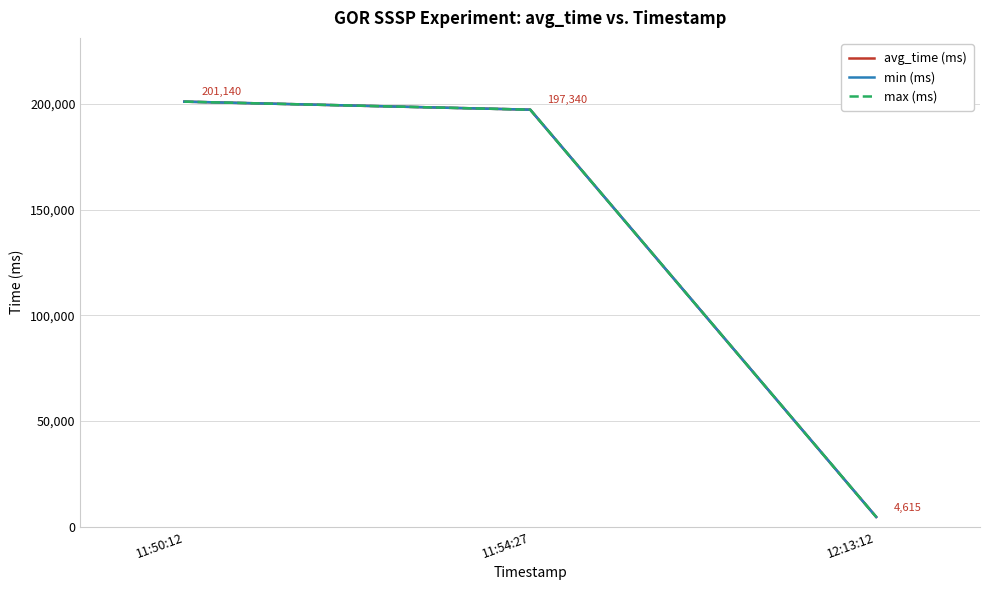

What is the sum of the avg_time (ms) values at 11:54:27 and 11:50:12?

398480